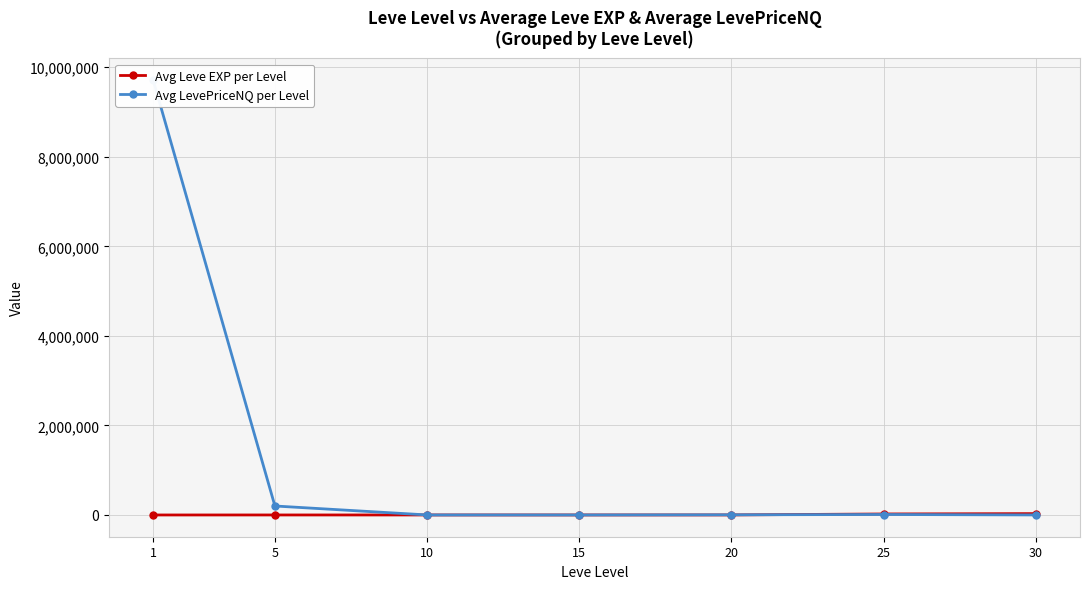

Does the chart have visible grid lines?

Yes